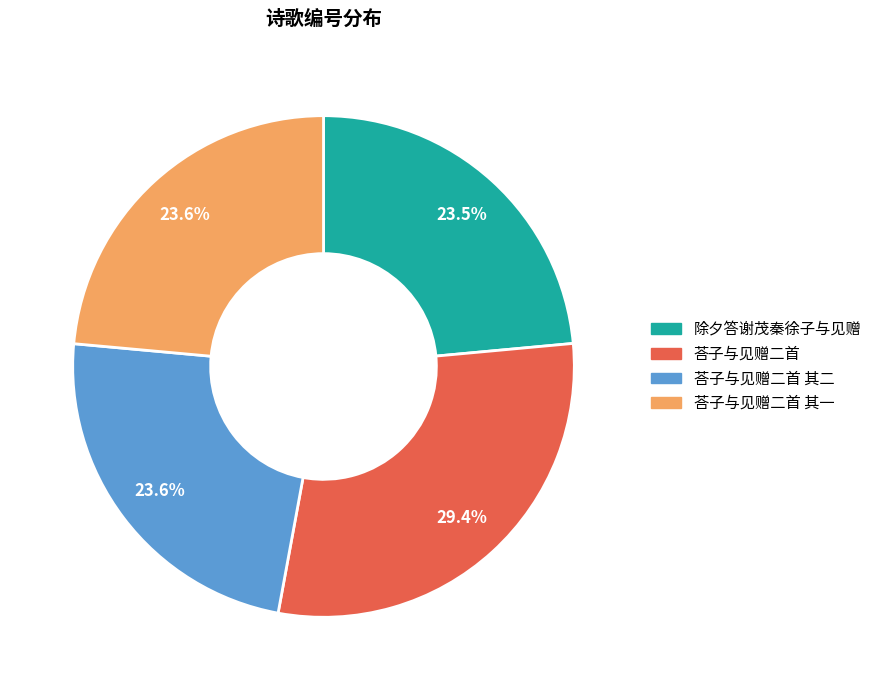

Does any single category account for the majority?

No